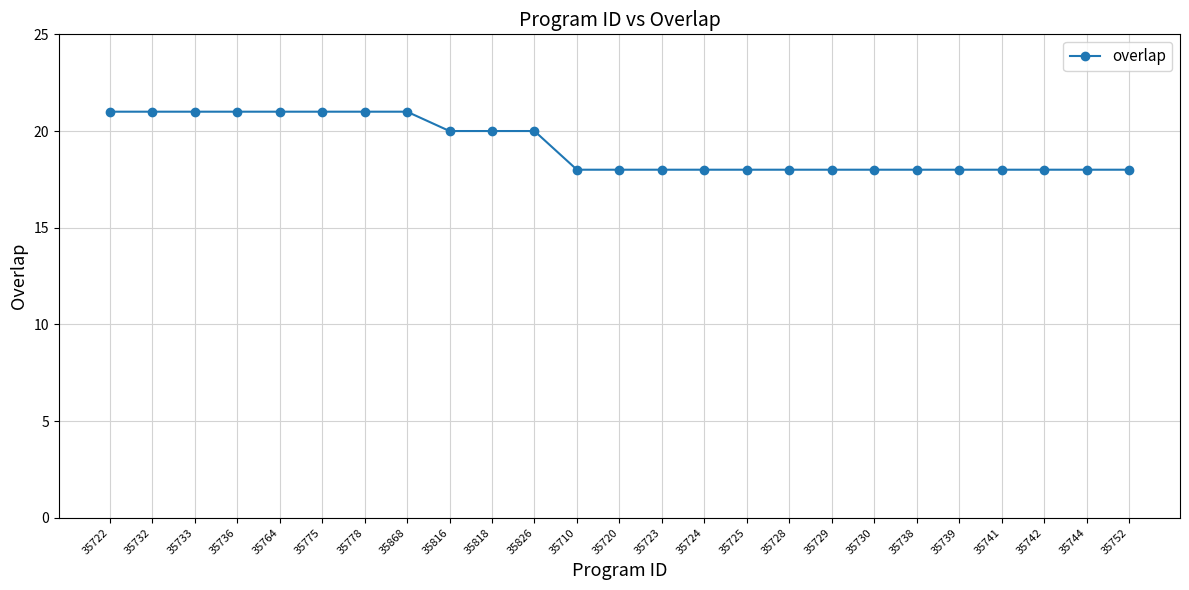

Is this an area chart (filled region under the line)?

No